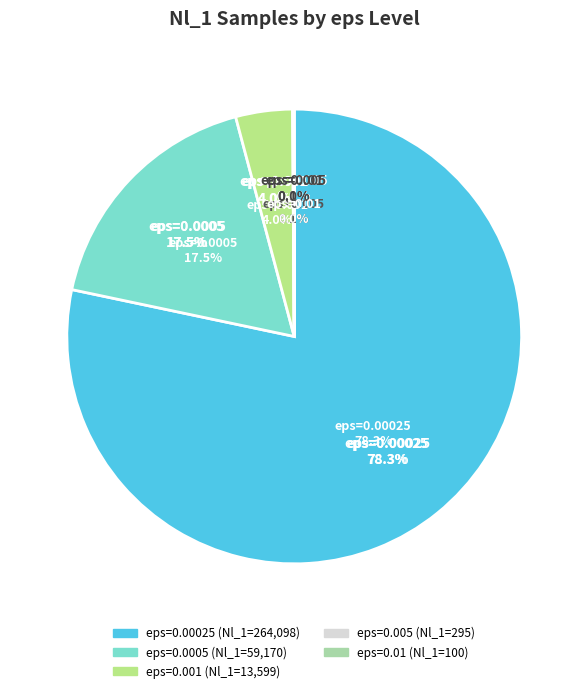

What percentage is the eps=0.0005 slice, to the nearest percent?

18%